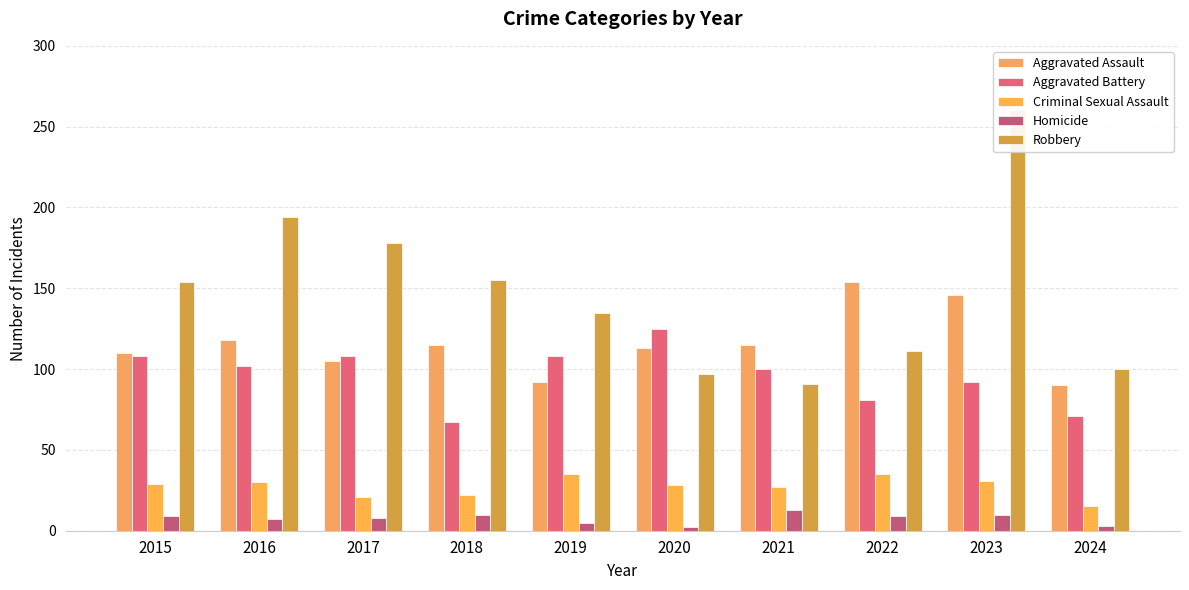

What is the difference between the Robbery values at 2016 and 2023?

66